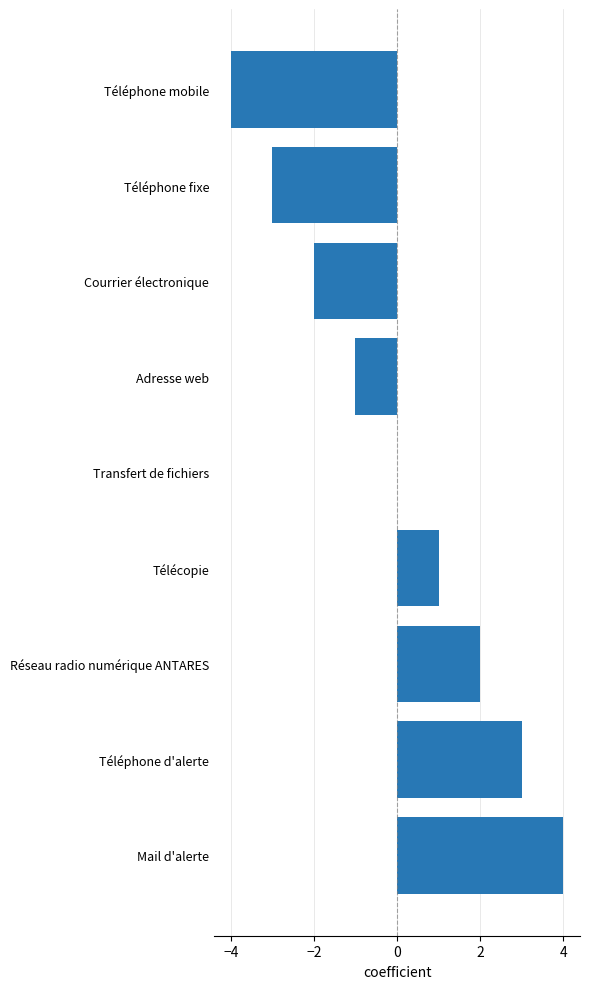

Count the number of categories in the chart.

9